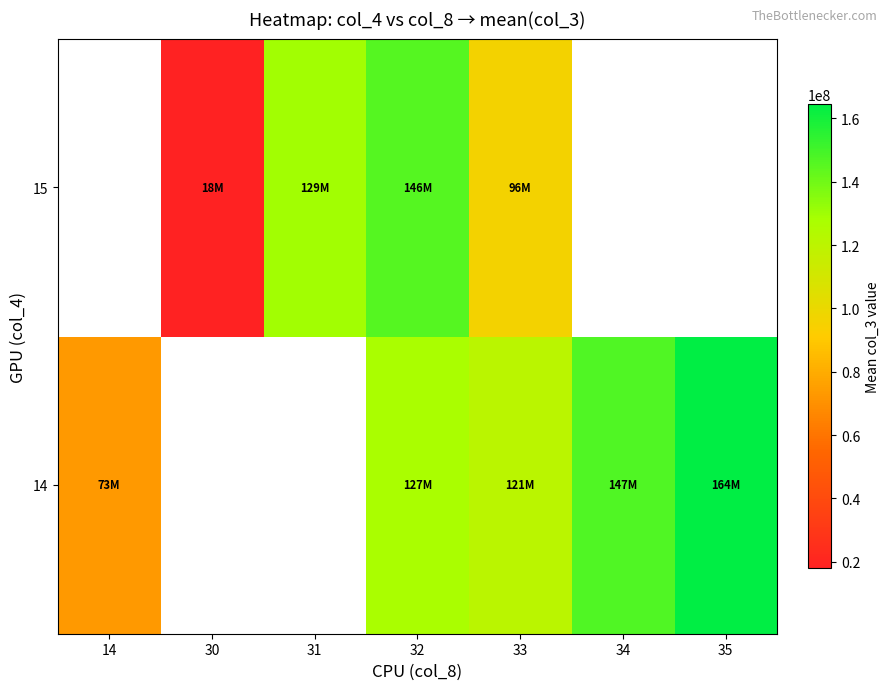

What is the sum of the 14 values at 33 and 14?

194211650.0